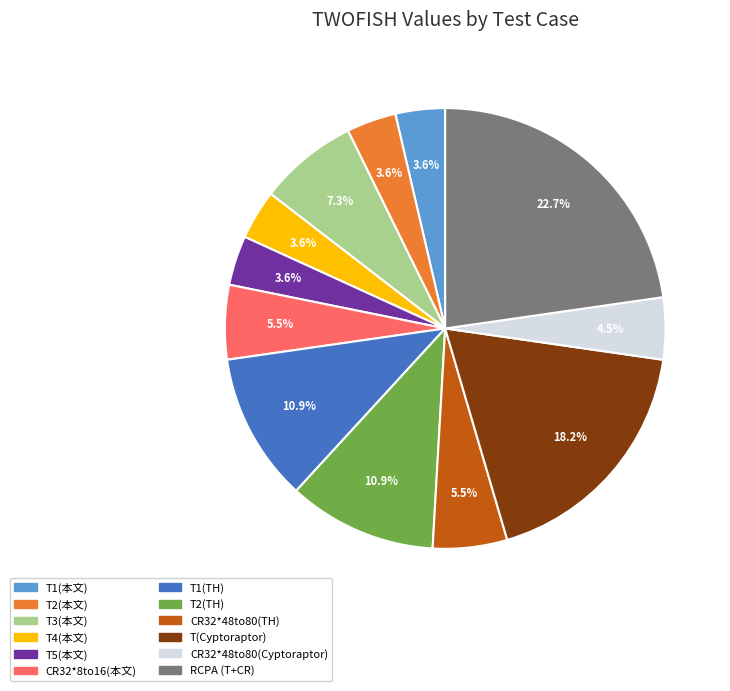

Is there a majority slice in this chart?

No